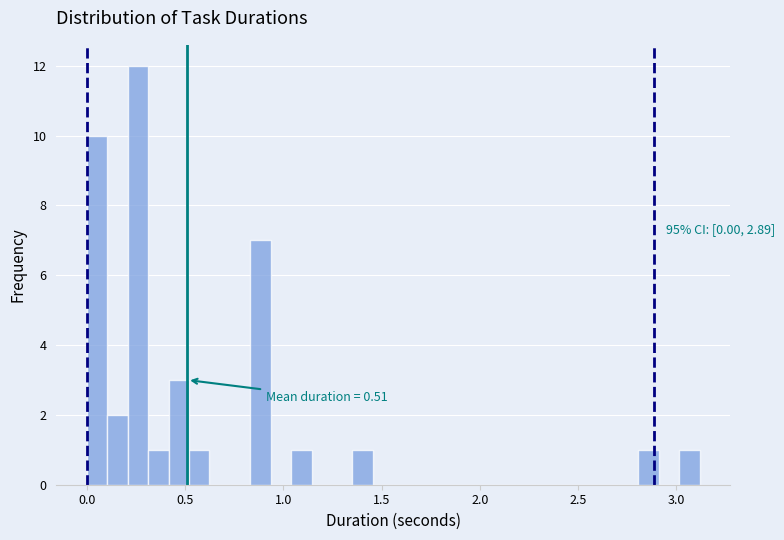

Around what value on the x-axis is the tallest bar? Give the approximate position of its centre, as read against the axis.

0.25